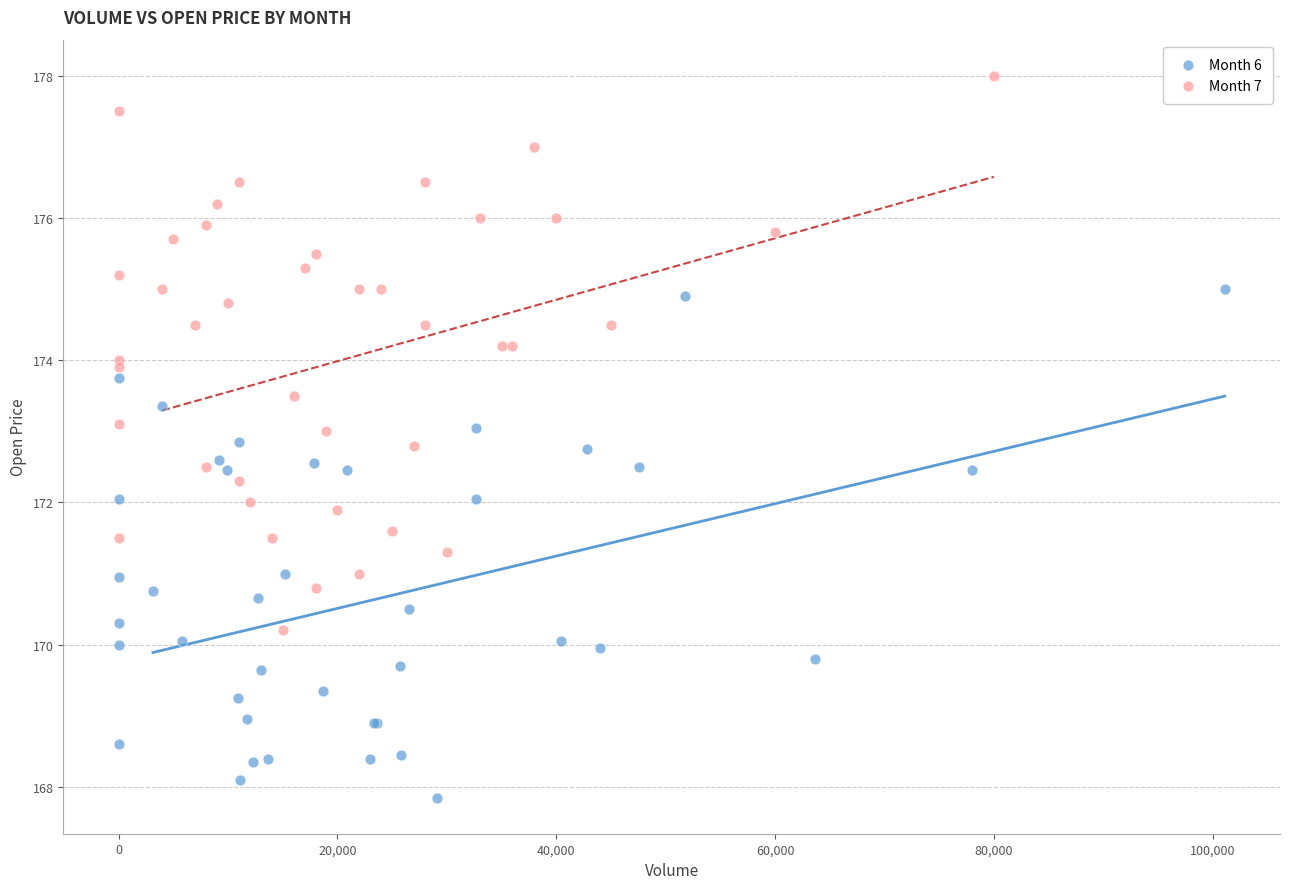

Which series reaches the maximum Y coordinate?

Month 7